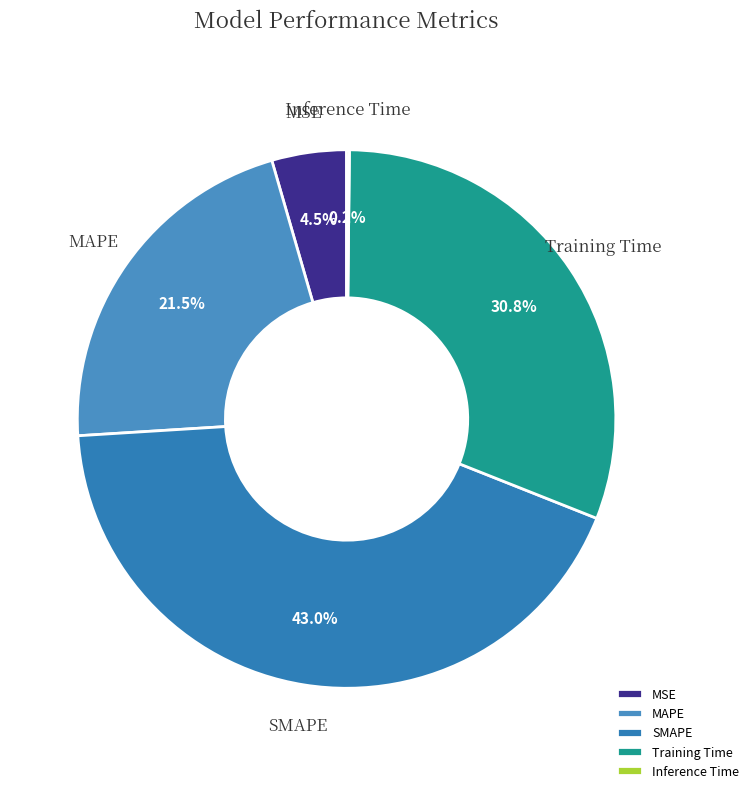

Which slice is the largest?

SMAPE